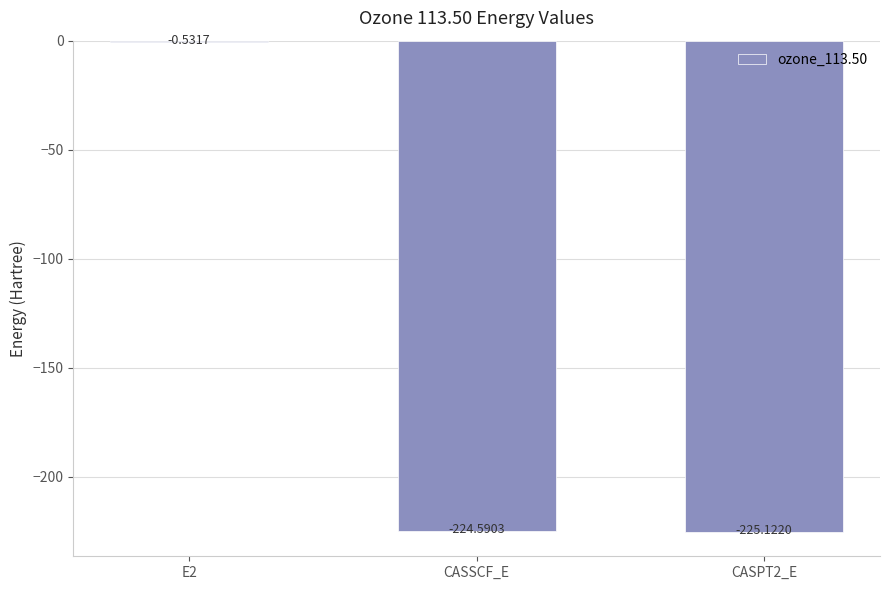

What is the sum of all values?

-450.2